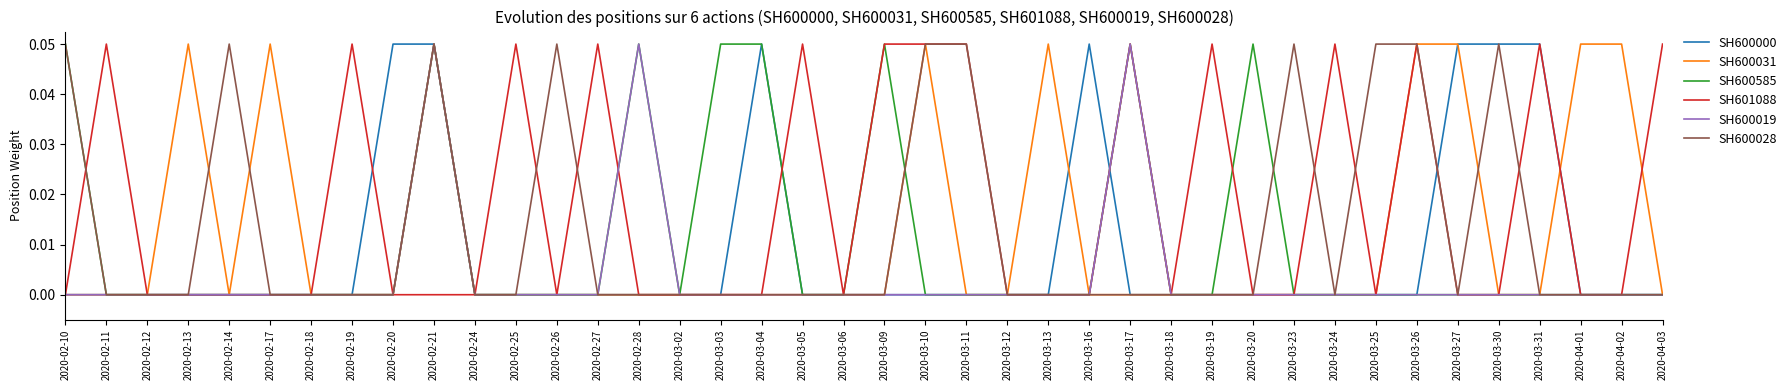

What position from the right is 2020-03-06?

21